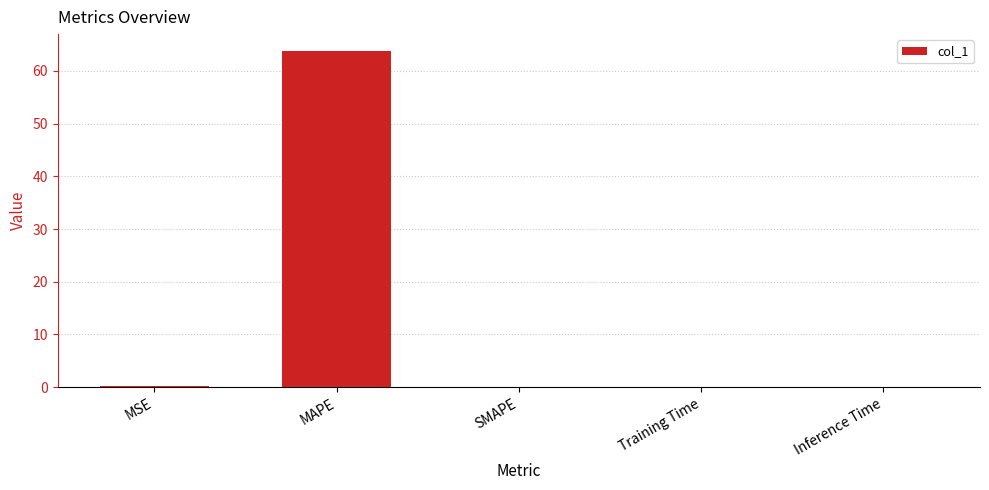

How many series are shown in this chart?

1